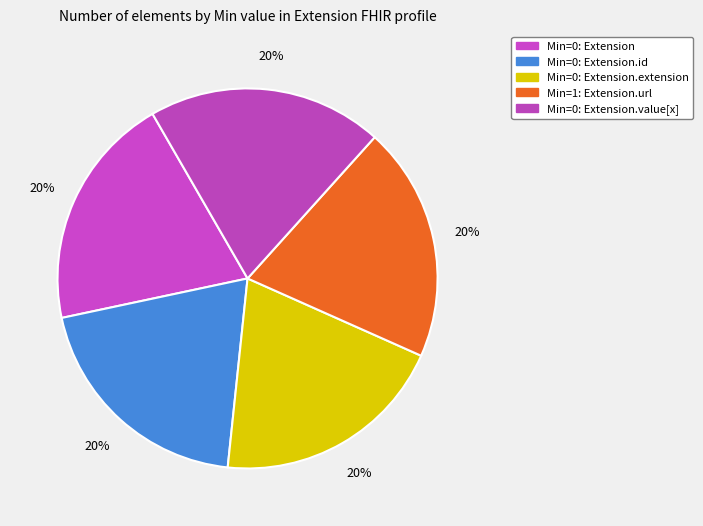

Count the number of slices in the pie.

5